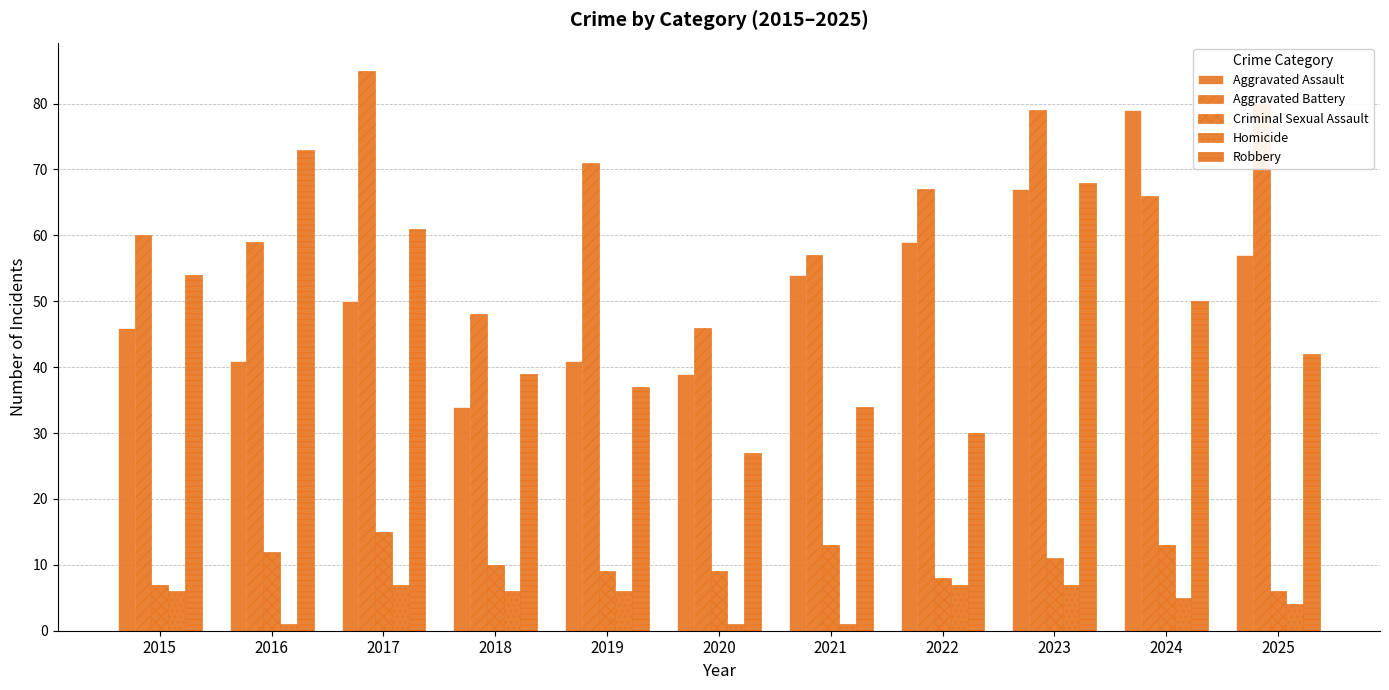

How many values in the Homicide series are below 6?

5